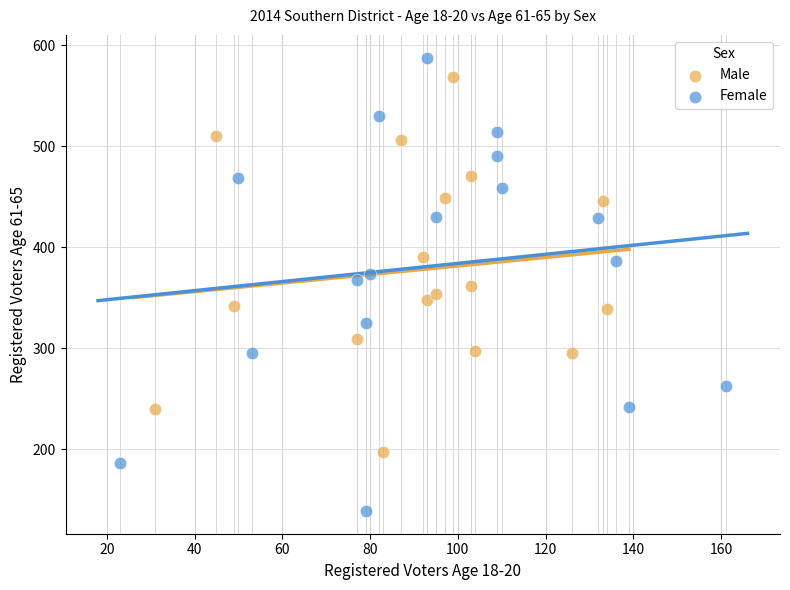

Which series has the largest Y range (max minus min)?

Female